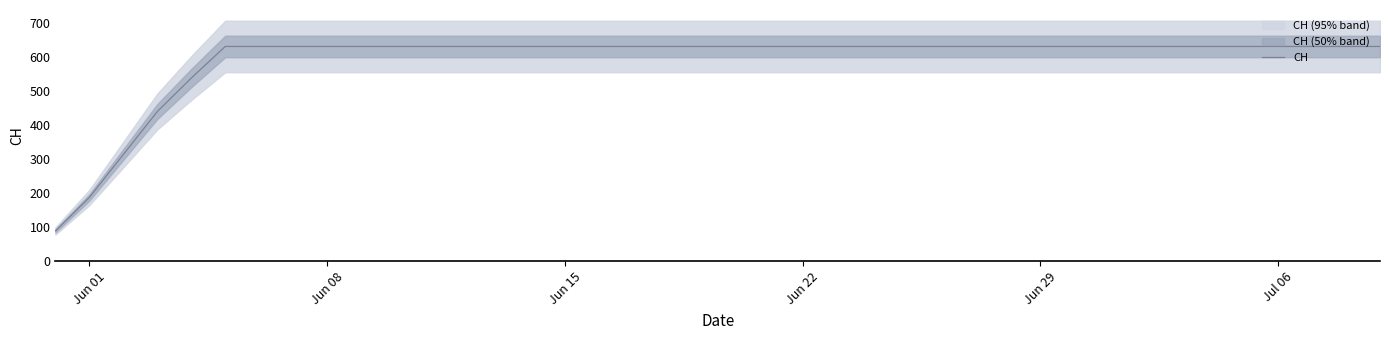

What is the value of the 34th point from the left?

631.0